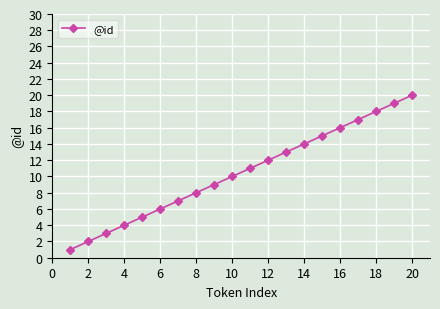

Is this an area chart (filled region under the line)?

No